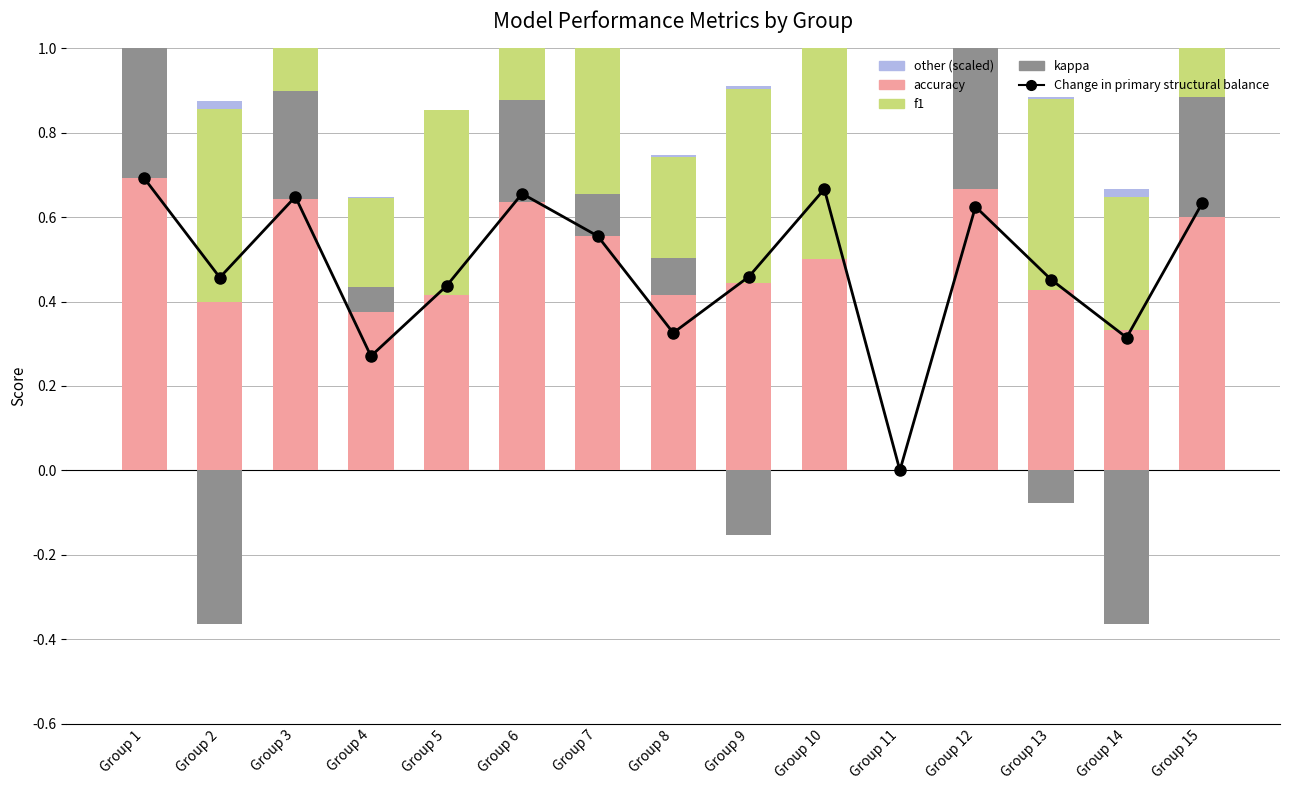

What is the difference between the highest and lowest values at Group 3?

0.6